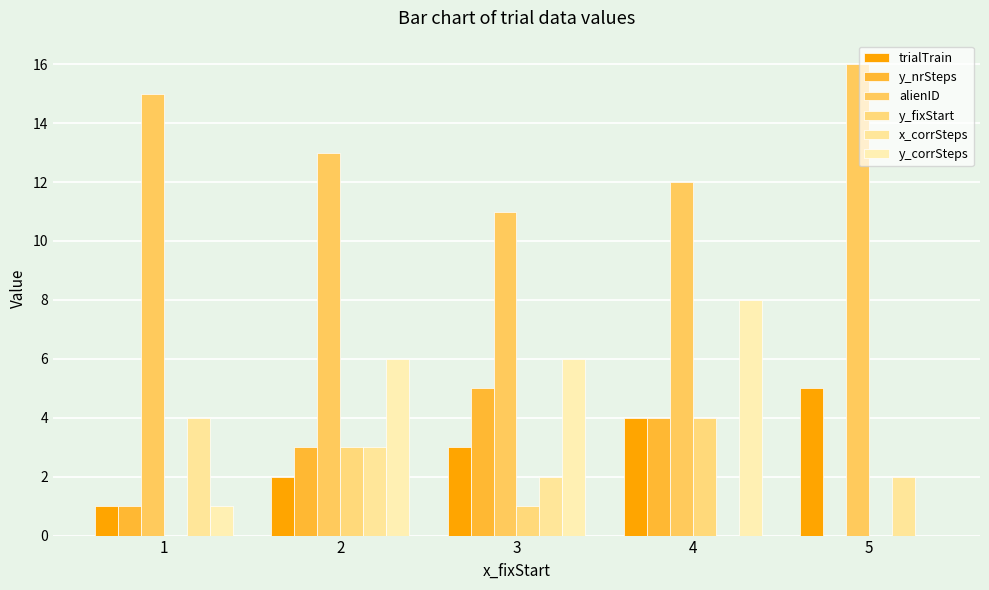

The value of y_nrSteps at 4 is 2. True or false?

False